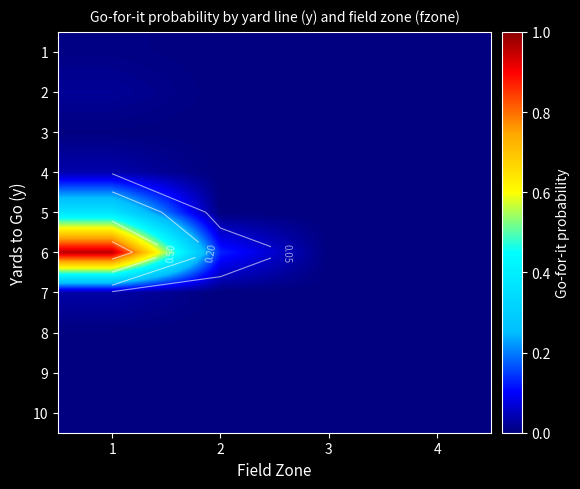

At how many categories does at least one series exceed 0?

2